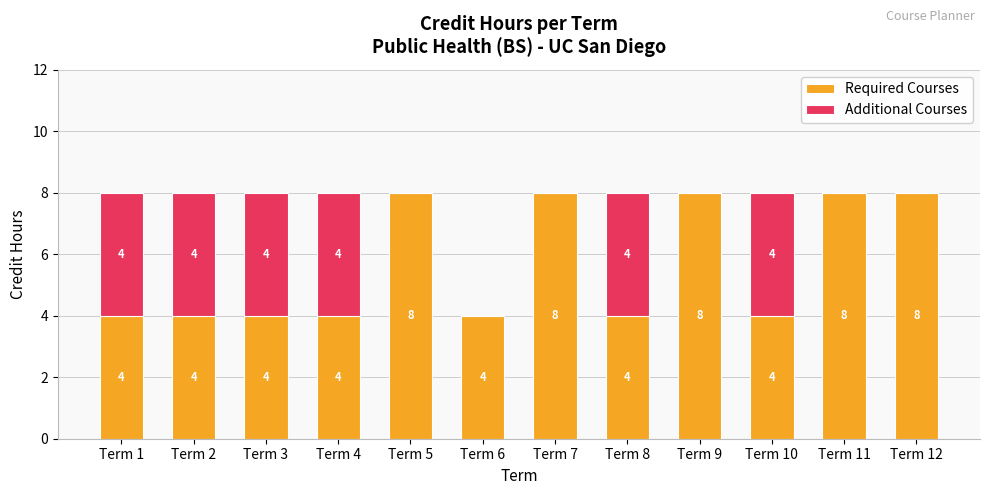

Reading left to right, what are the values for Required Courses?

Term 1=4	Term 2=4	Term 3=4	Term 4=4	Term 5=8	Term 6=4	Term 7=8	Term 8=4	Term 9=8	Term 10=4	Term 11=8	Term 12=8